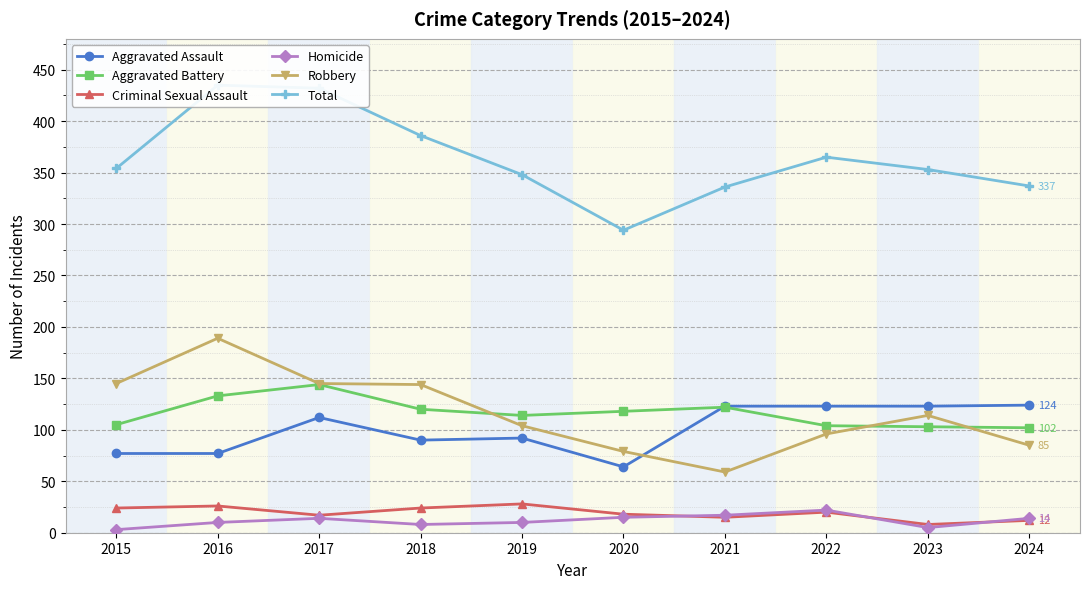

How many lines are shown in the chart?

6